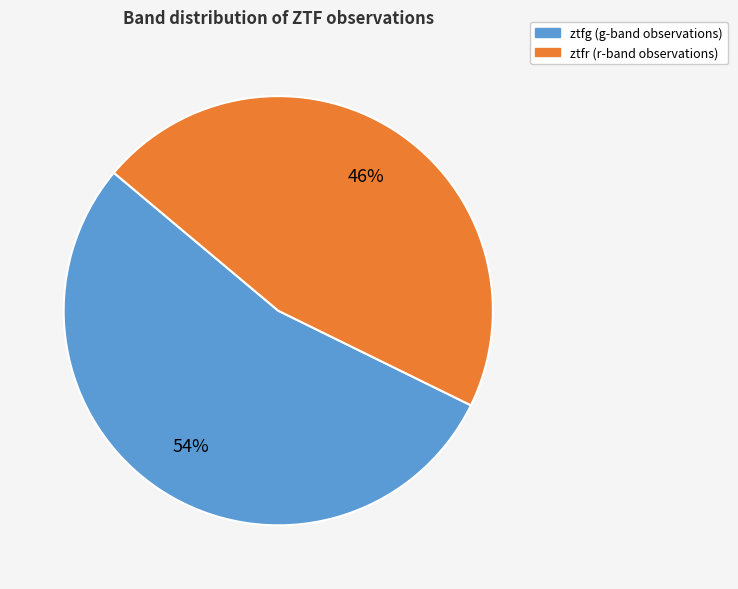

Which slice is the smallest?

ztfr